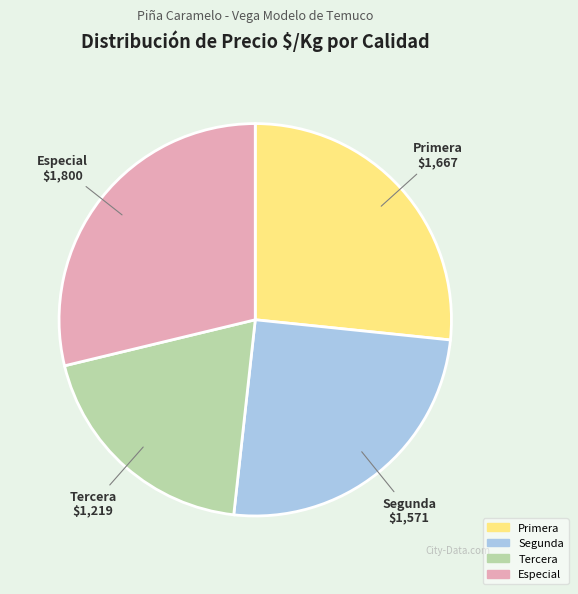

How many slices are in this pie chart?

4